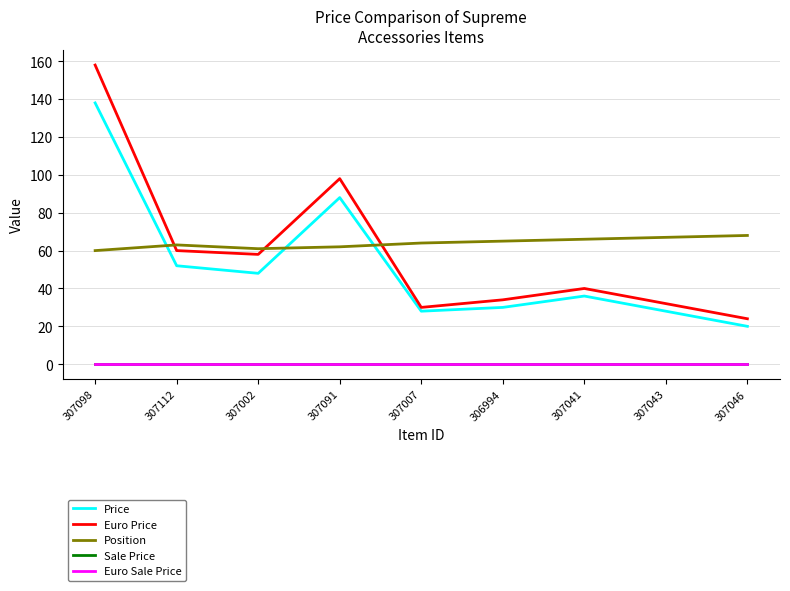

List the series in order of their peak value, lowest first.

Sale Price, Euro Sale Price, Position, Price, Euro Price